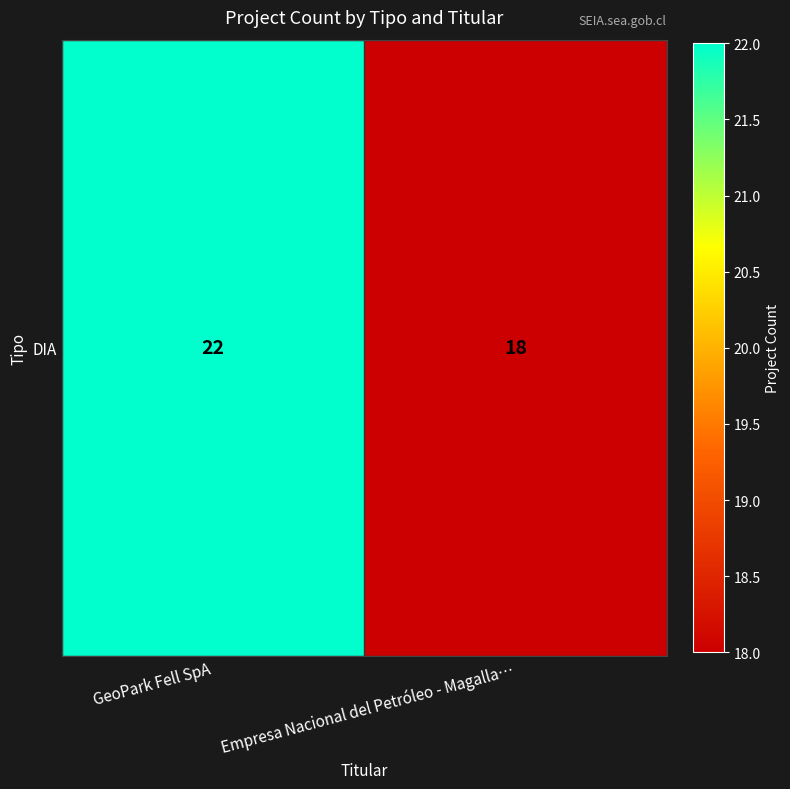

The value at Empresa Nacional del Petróleo - Magalla… is 25. True or false?

False